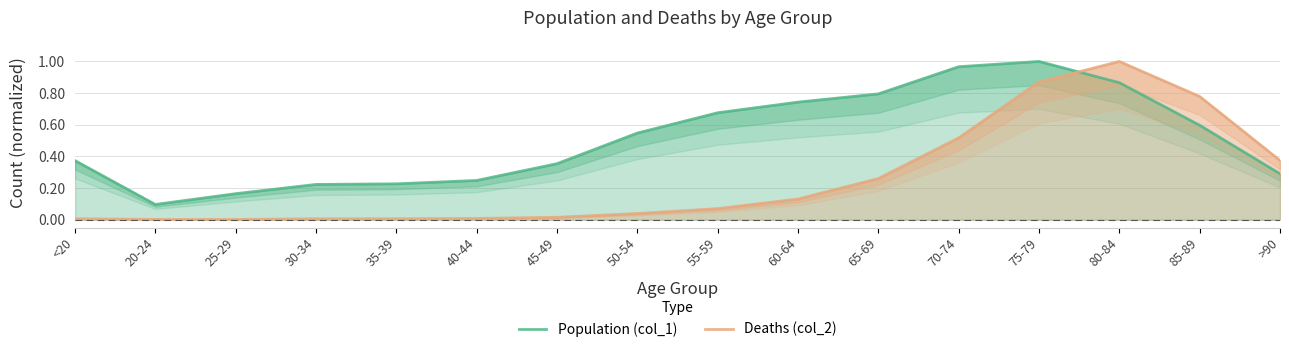

Does the chart display data point markers on the line(s)?

No